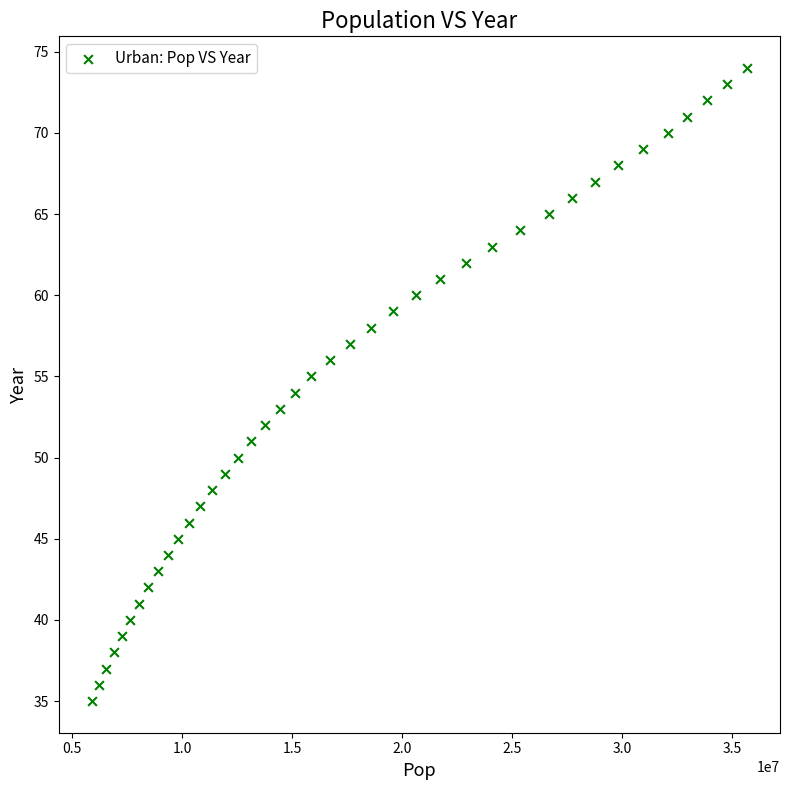

What is the range of Y values (max minus min)?

39